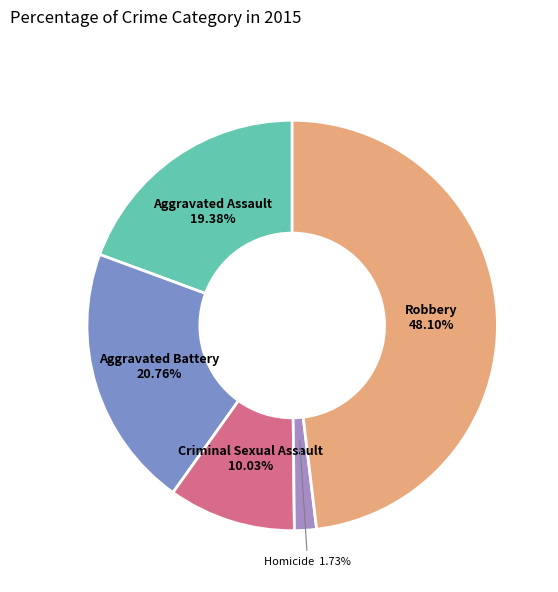

Does any single category account for the majority?

No